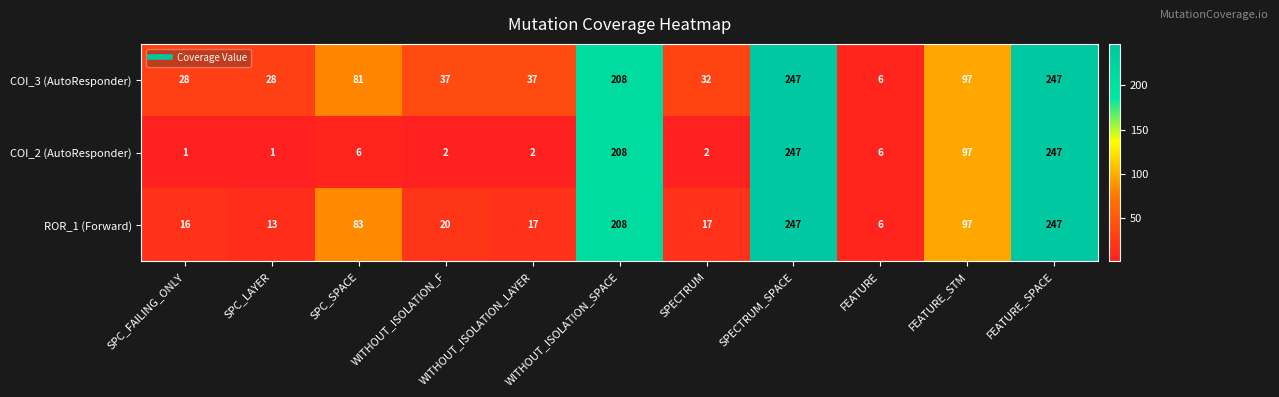

True or false: ROR_1 (Forward) has a value of 9 at FEATURE.

False